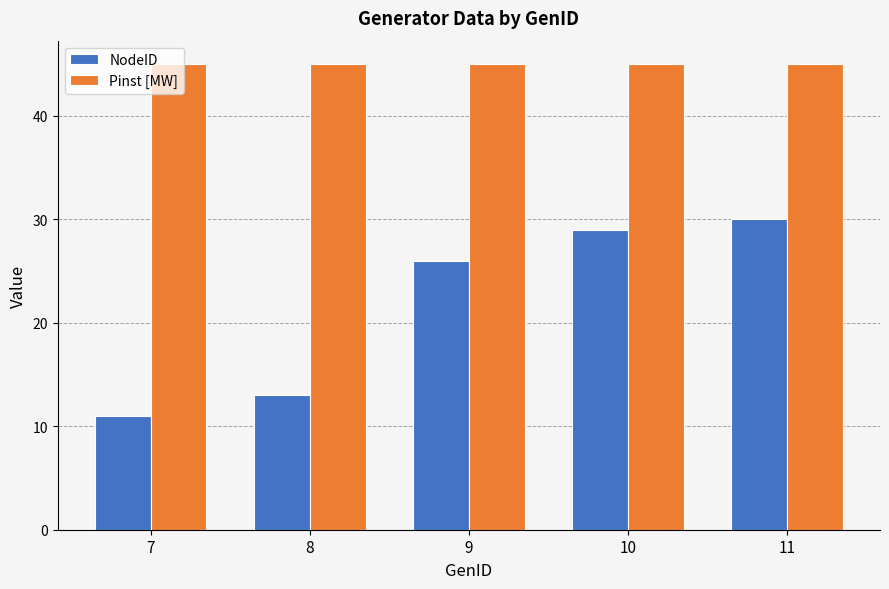

What is the value of the Pinst [MW] bar at the 5th from the left?

45